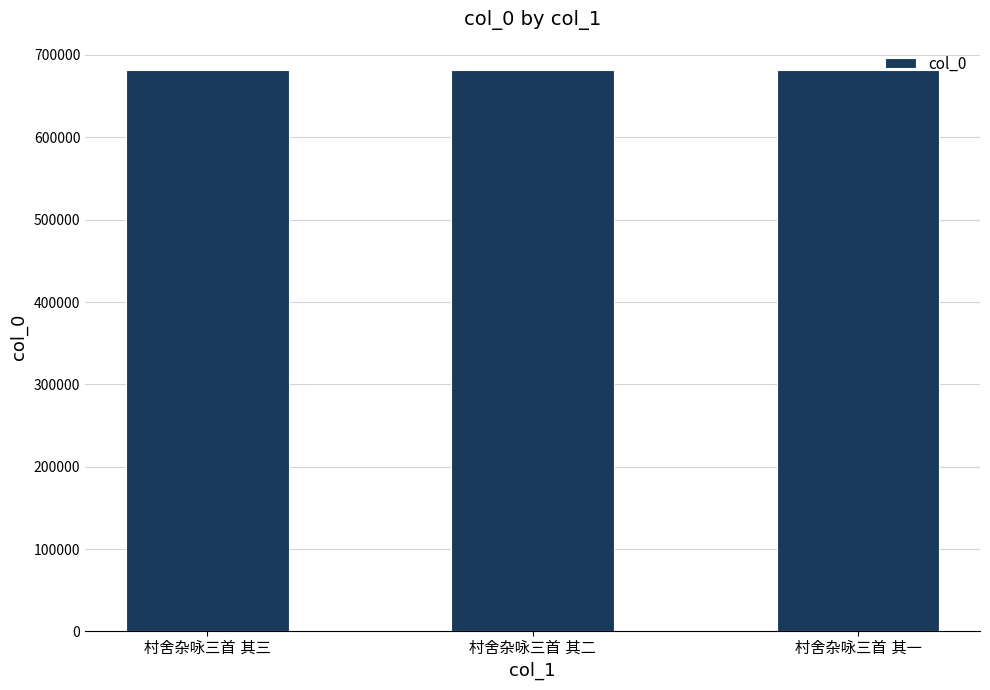

What is the greatest value displayed?

682012